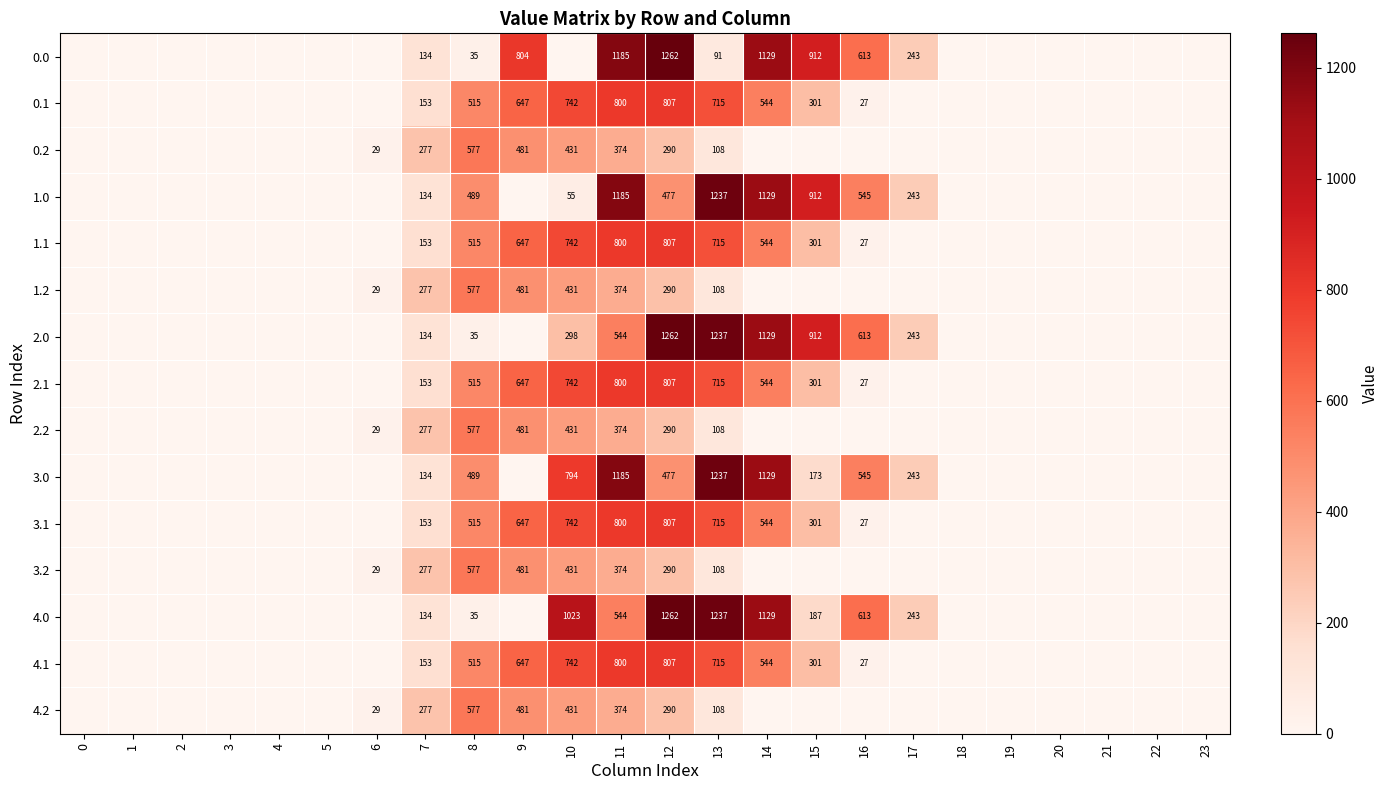

Count the number of categories in the chart.

24